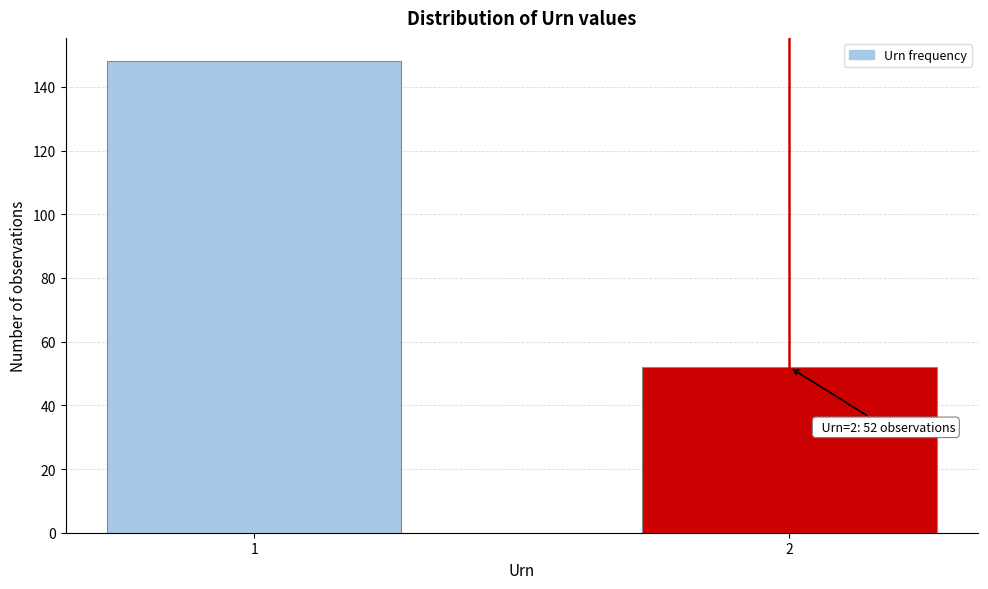

Reading left to right, list all the values displayed in this chart.

148	52